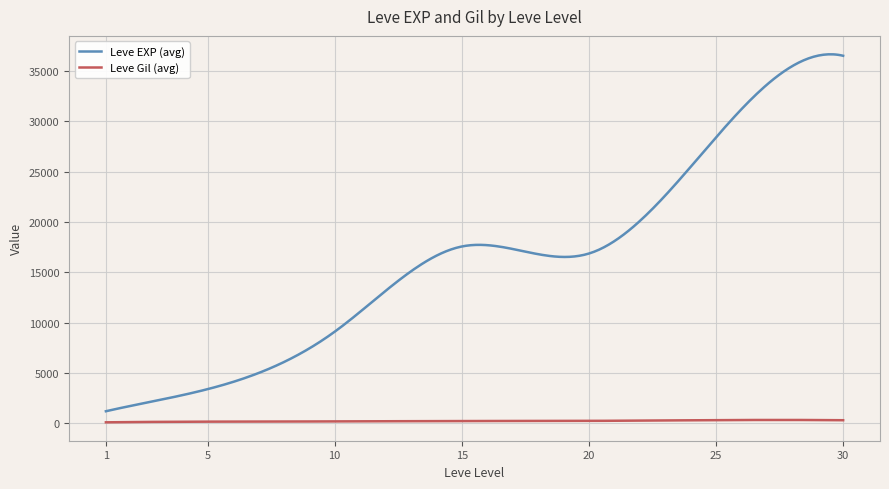

Which series has the widest spread of values?

Leve EXP (avg)